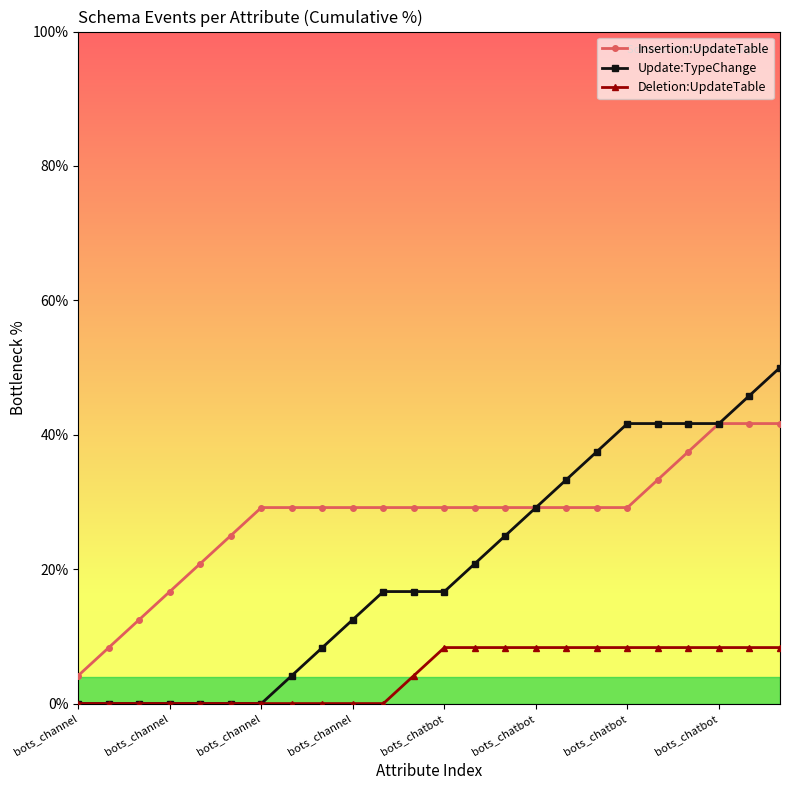

True or false: Deletion:UpdateTable and Insertion:UpdateTable intersect in this chart.

False